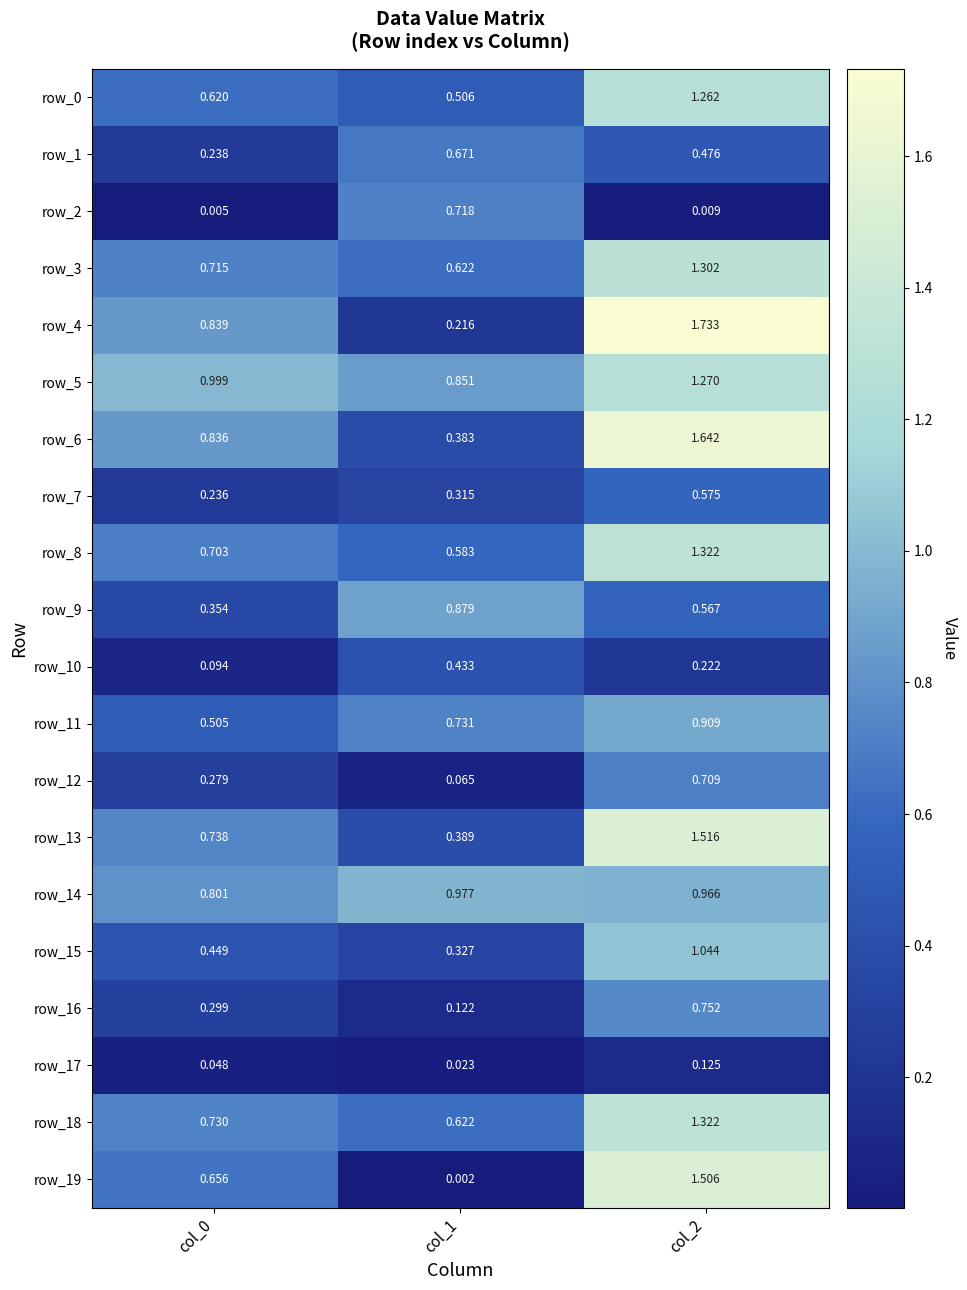

How many categories are shown in the chart?

3